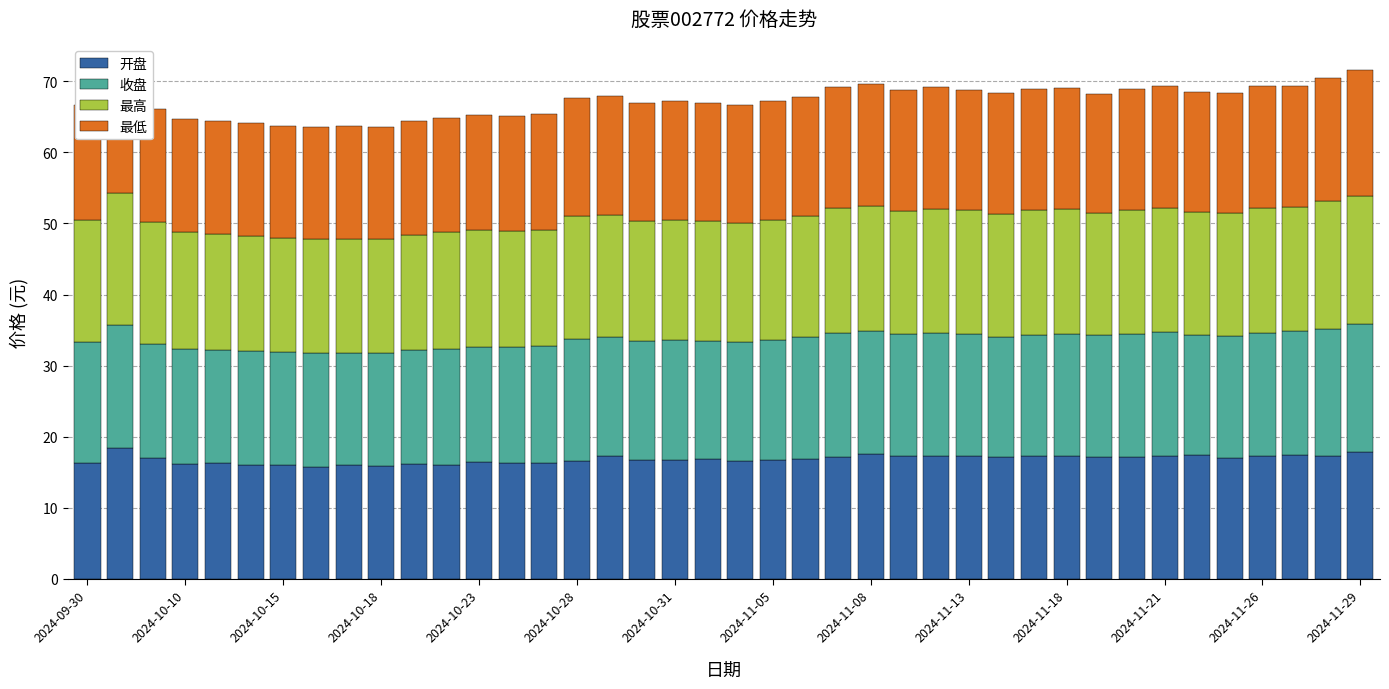

What is the highest value of the 开盘 series?

18.4